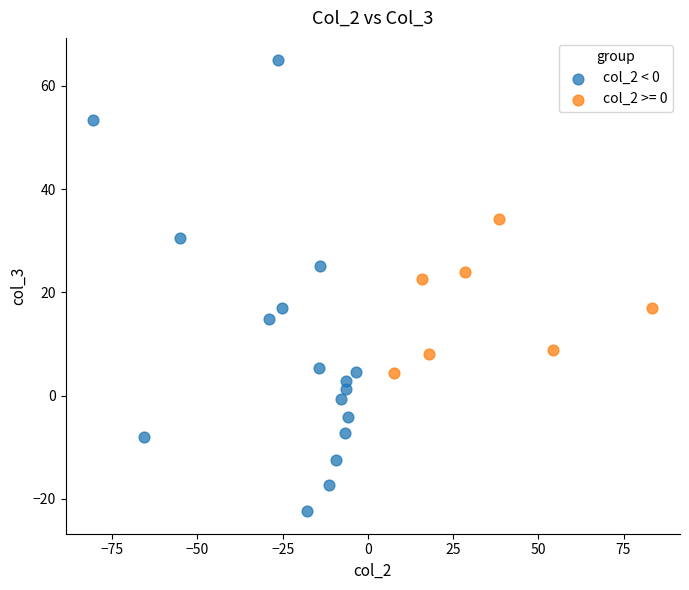

Which series has the widest spread of Y values?

col_2 < 0